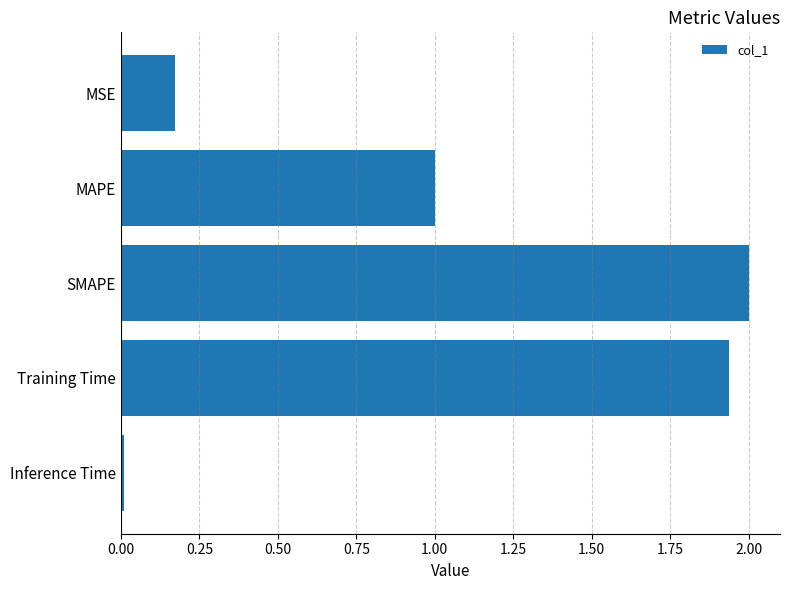

Which has a higher value, MAPE or SMAPE?

SMAPE